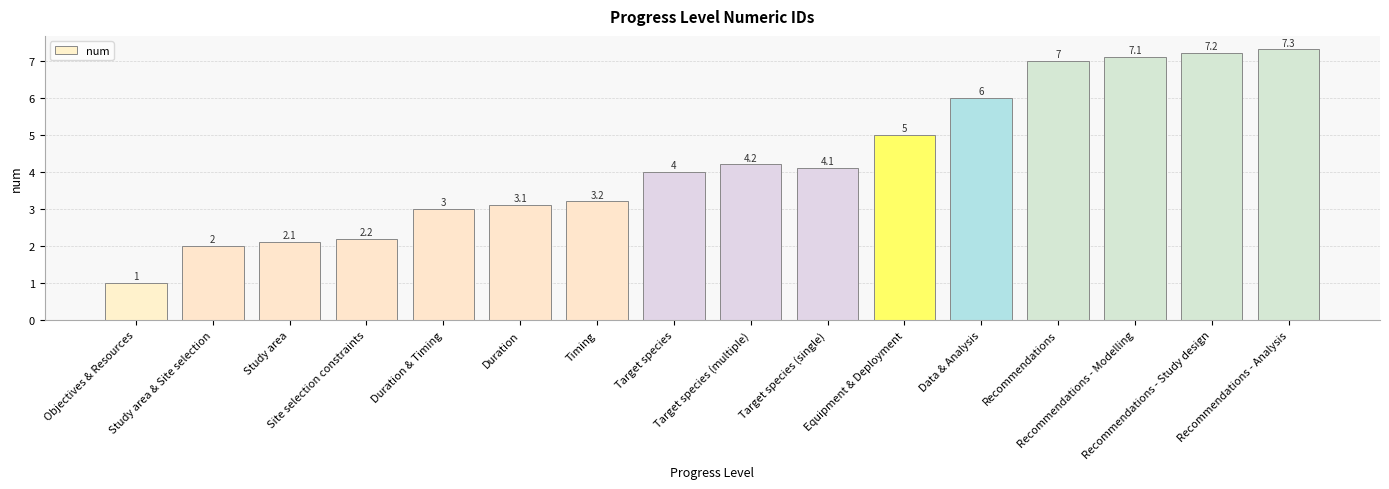

What is the change in value from Study area & Site selection to Duration?

+1.1